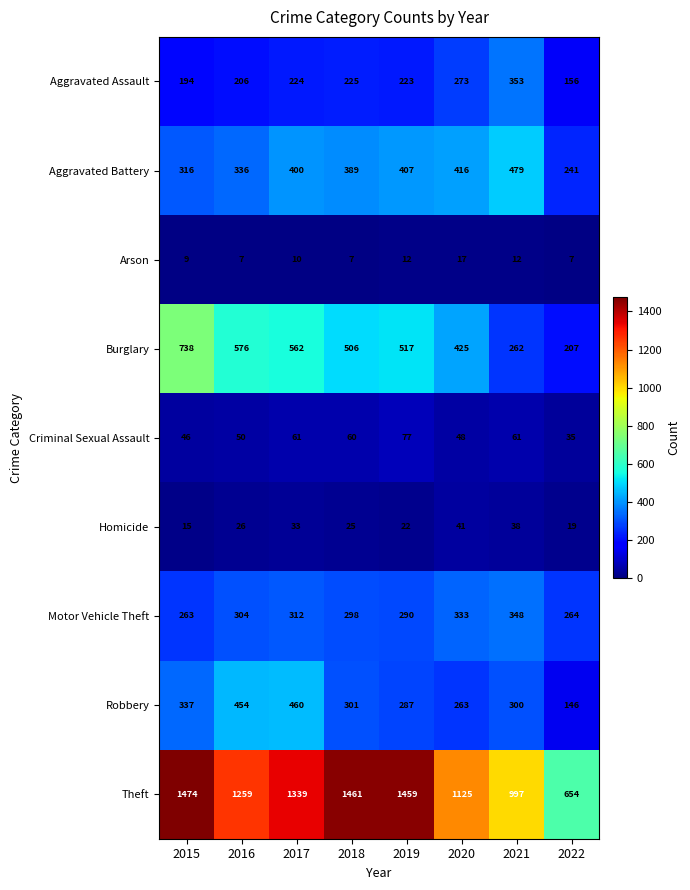

Rank the series by their maximum value, from lowest to highest.

Arson, Homicide, Criminal Sexual Assault, Motor Vehicle Theft, Aggravated Assault, Robbery, Aggravated Battery, Burglary, Theft